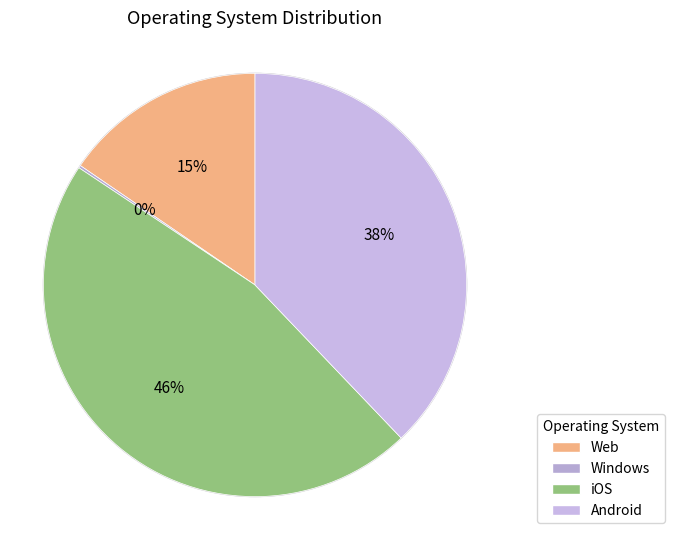

Rank the categories by value from lowest to highest.

Windows, Web, Android, iOS